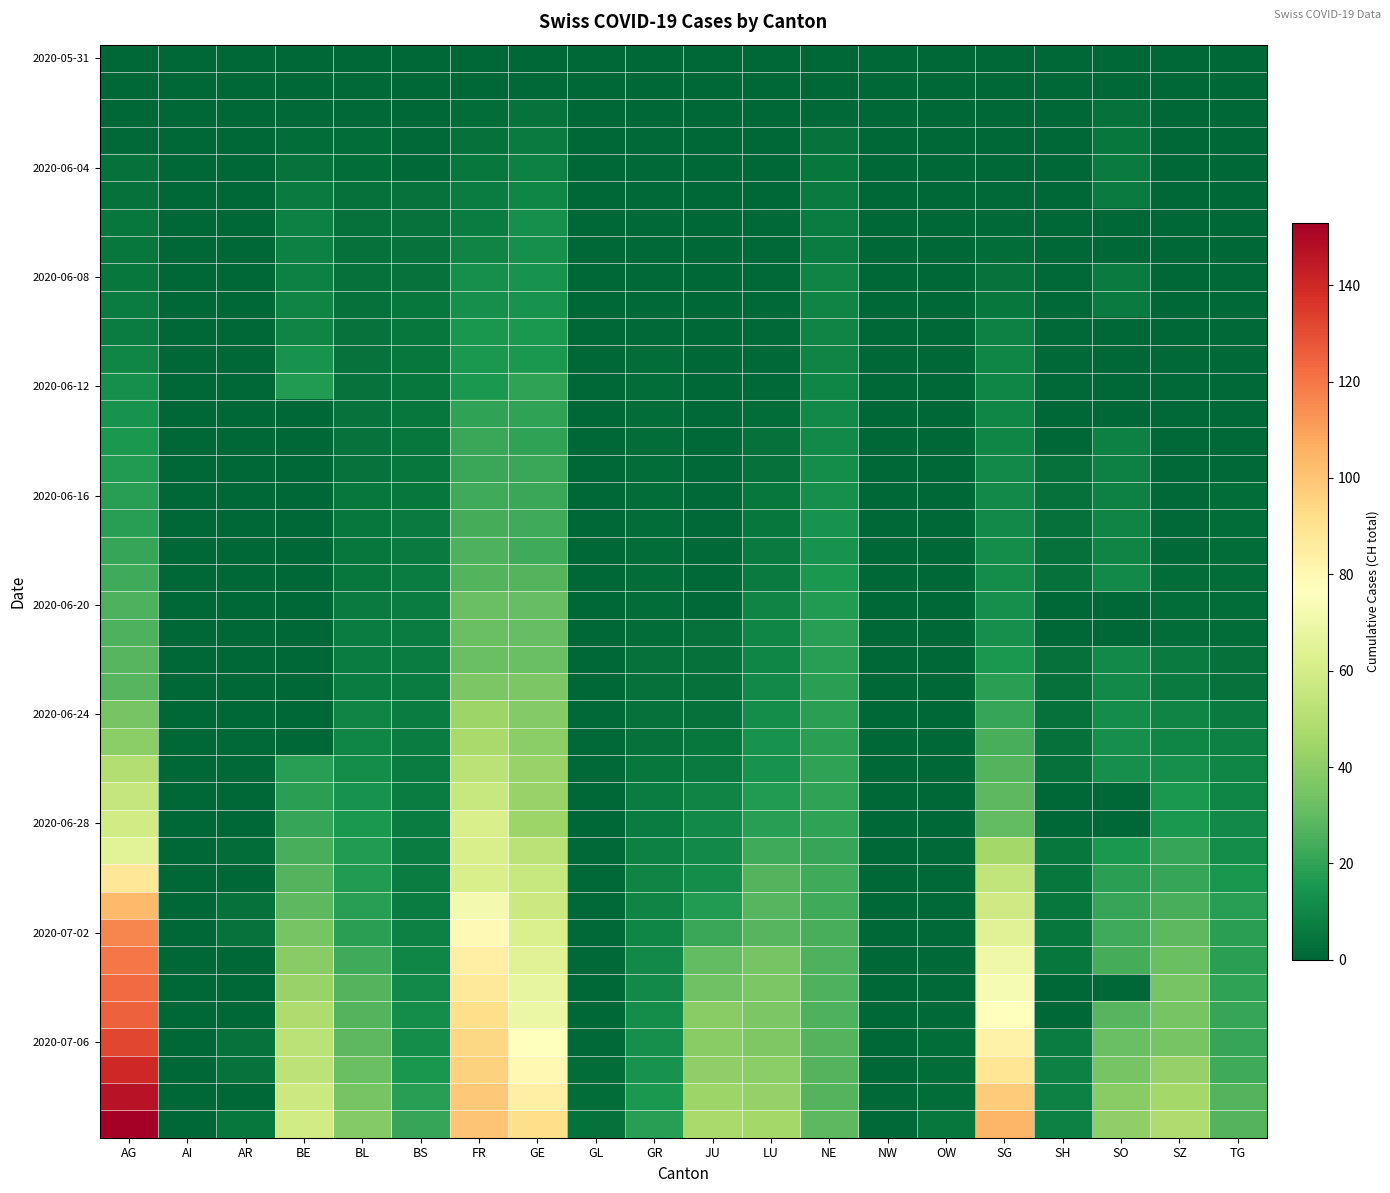

At how many categories does at least one series exceed 121?

1